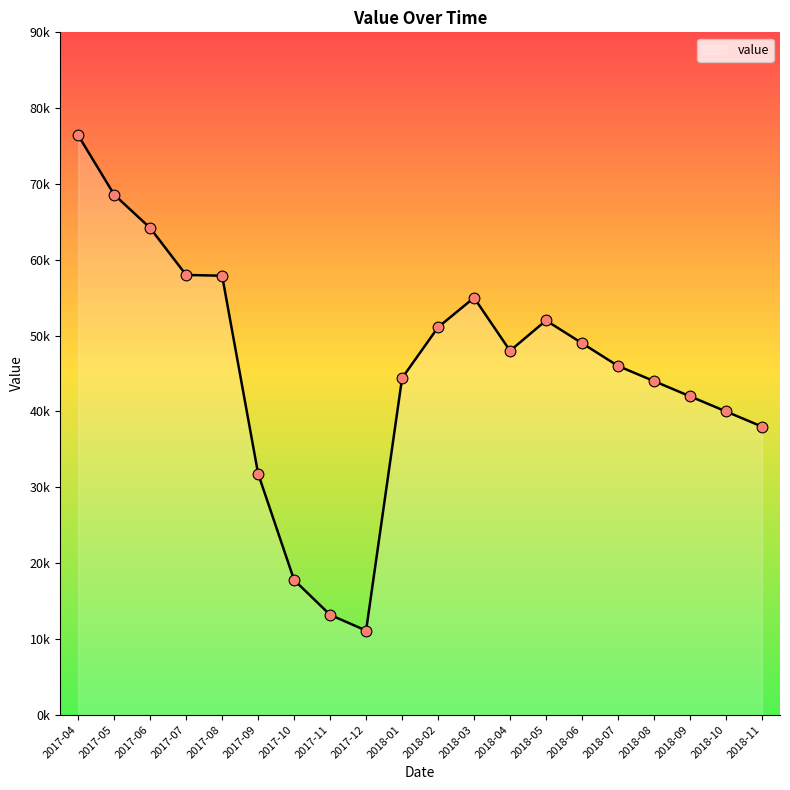

What is the change in value from 2018-03 to 2018-10?

-15000